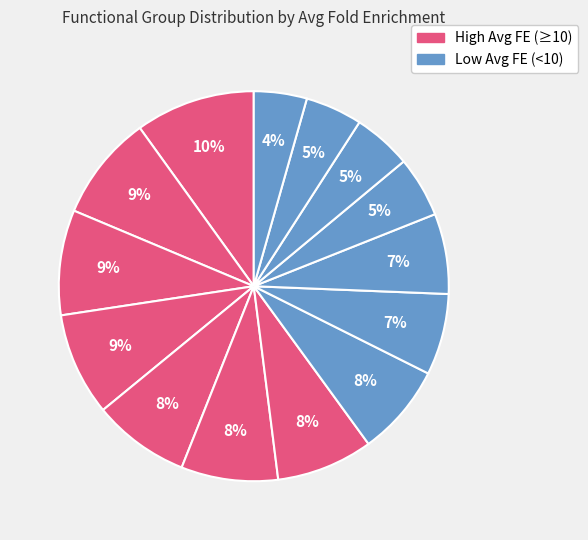

Count the number of slices in the pie.

14